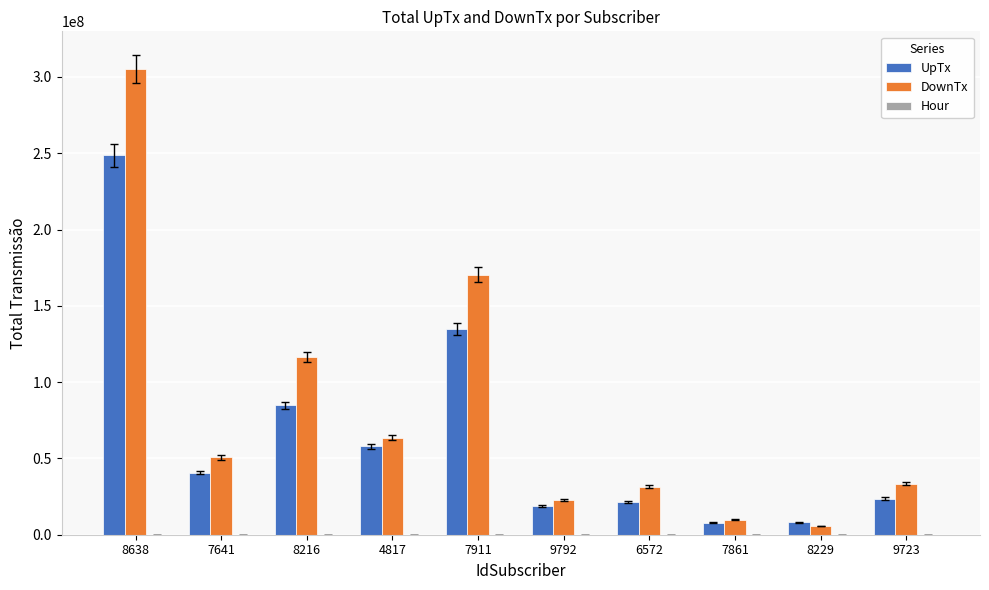

Which series changed the most between 8216 and 4817?

DownTx